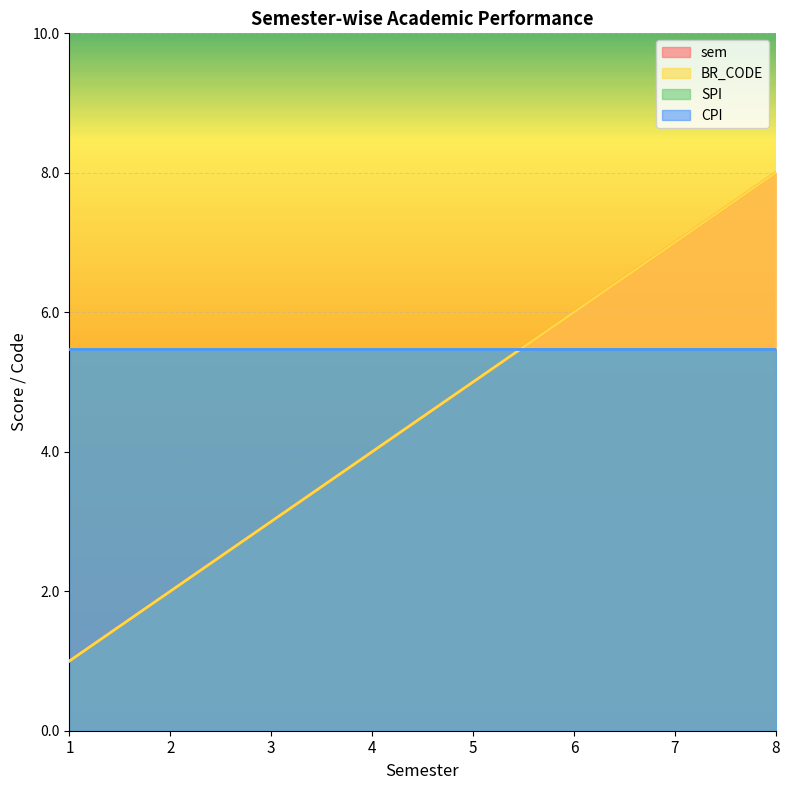

Does the chart display data point markers on the line(s)?

No